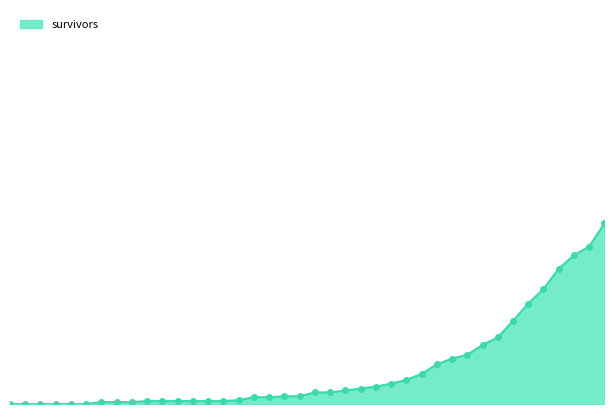

What is the label of the 11th point from the right?

2020-03-27